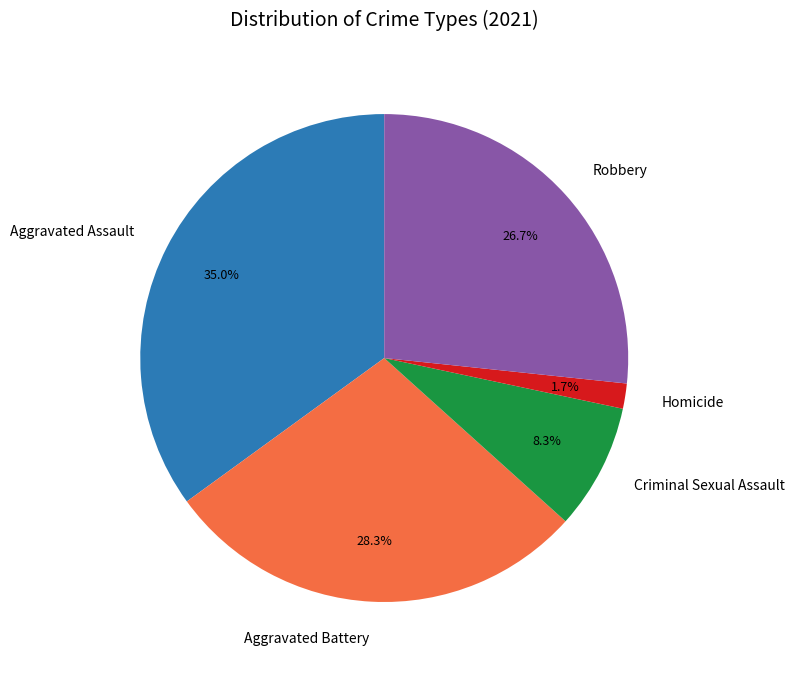

Rank the categories by value from highest to lowest.

Aggravated Assault, Aggravated Battery, Robbery, Criminal Sexual Assault, Homicide